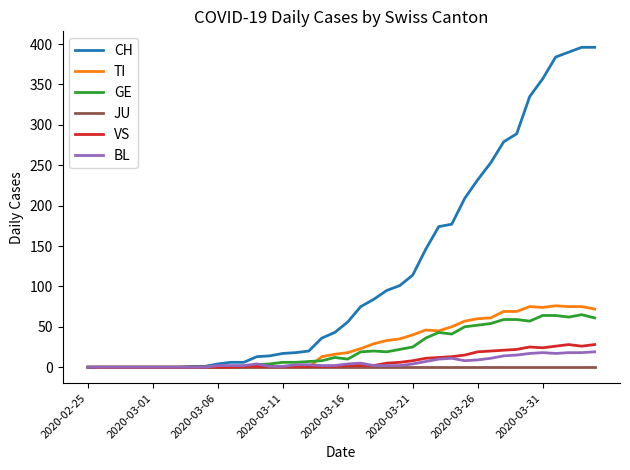

How many values in the CH series are below 56?

20